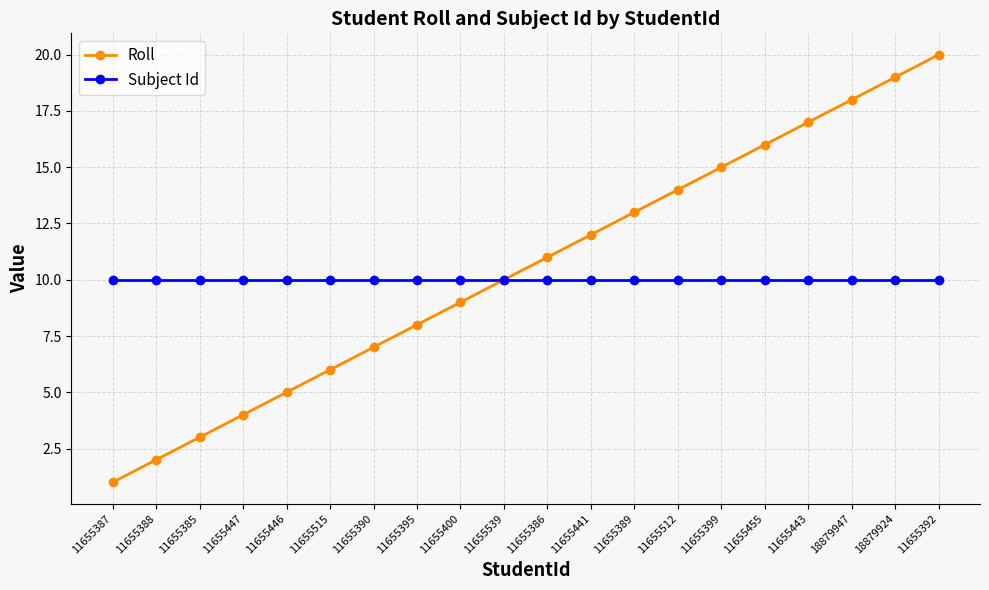

How many categories are shown in the chart?

20